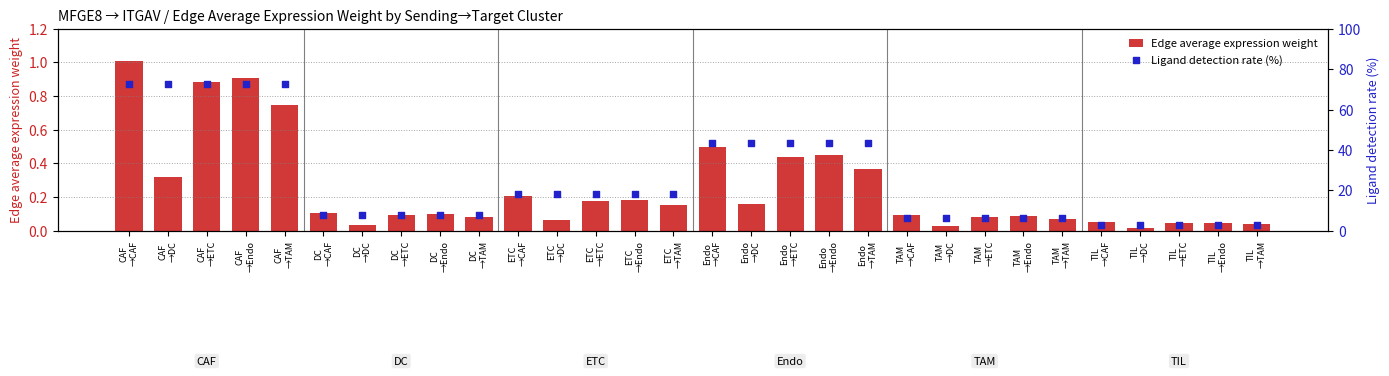

What are all the series names shown in the legend?

Edge average expression weight, Ligand detection rate (%)